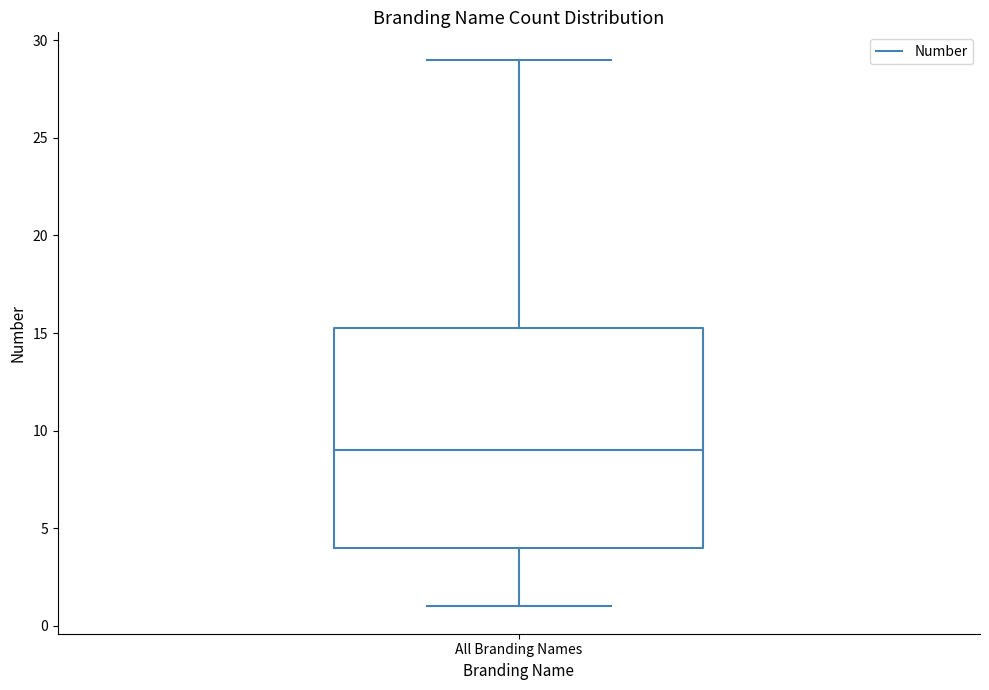

Where is the lower edge of the box for All Branding Names on the y-axis? The values are not printed on the chart, so give them approximately, as read against the axis.

4.0